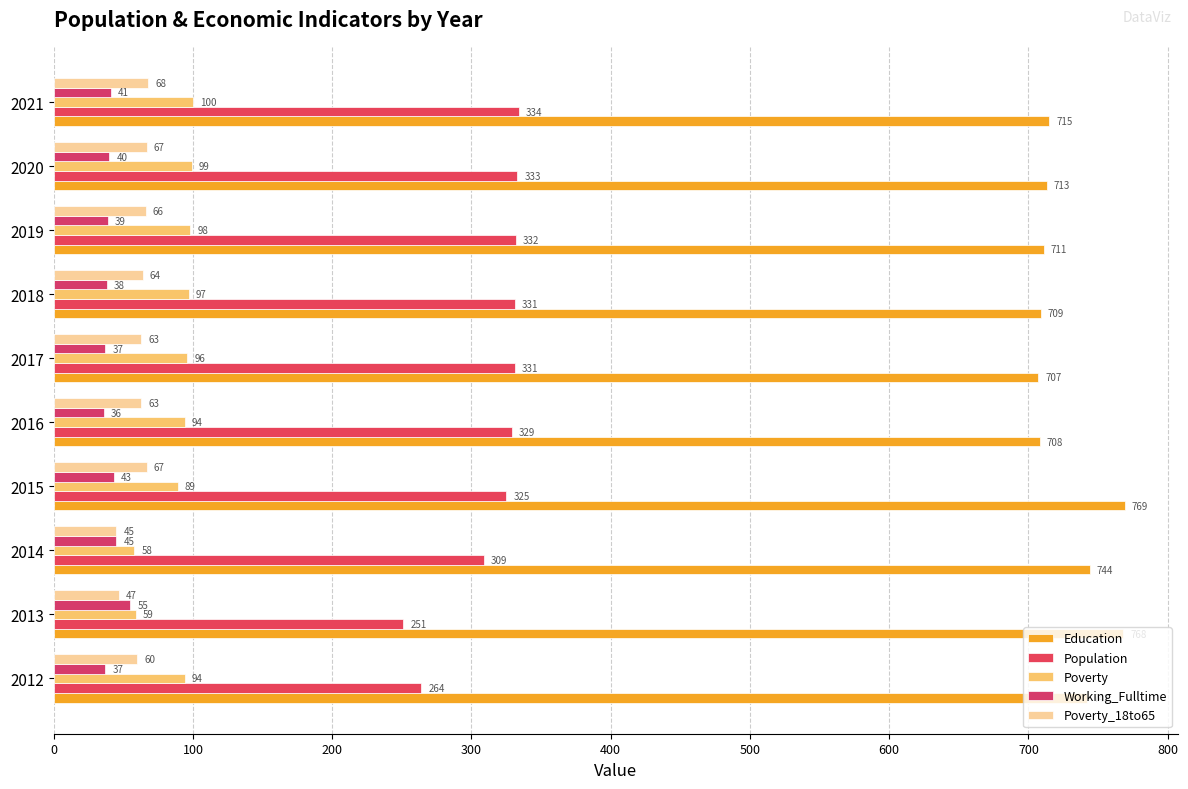

What is the minimum value shown in the chart?

36